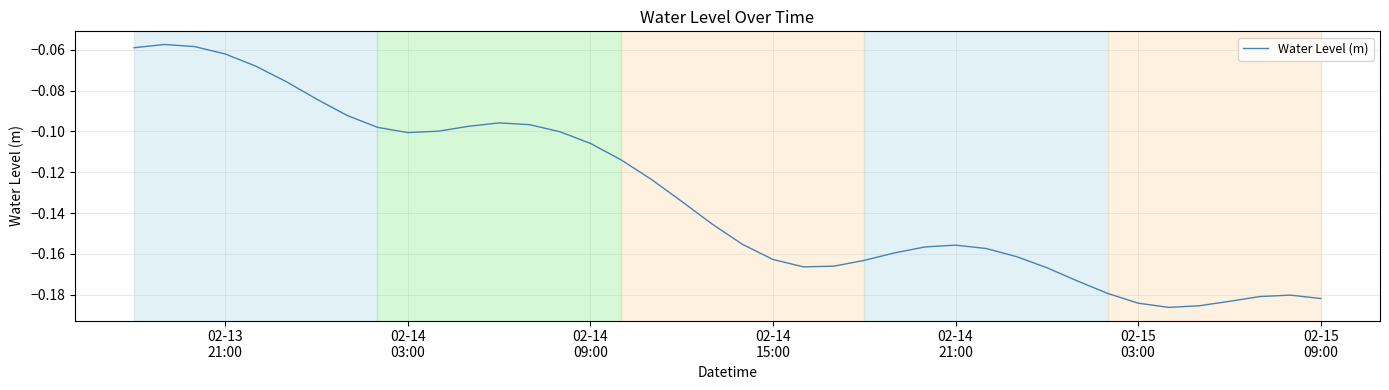

Reading right to left, extract all data points from this chart.

-0.2	-0.2	-0.2	-0.2	-0.2	-0.2	-0.2	-0.2	-0.2	-0.2	-0.2	-0.2	-0.2	-0.2	-0.2	-0.2	-0.2	-0.2	-0.2	-0.2	-0.1	-0.1	-0.1	-0.1	-0.1	-0.1	-0.1	-0.1	-0.1	-0.1	-0.1	-0.1	-0.1	-0.1	-0.1	-0.1	-0.1	-0.1	-0.1	-0.1